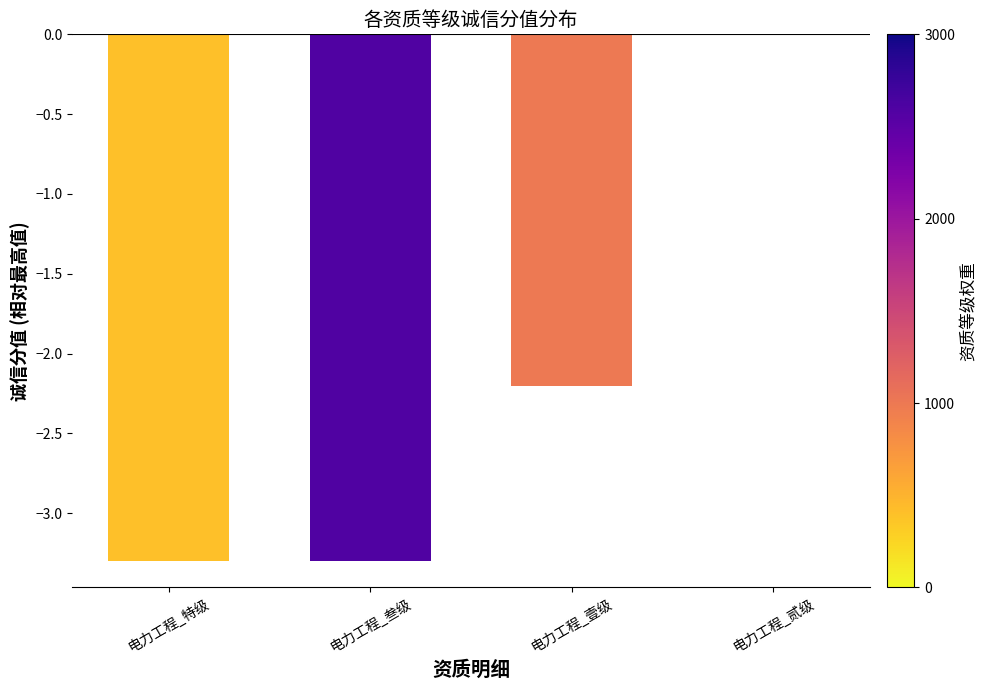

What is the change in value from 电力工程_叁级 to 电力工程_贰级?

+3.3